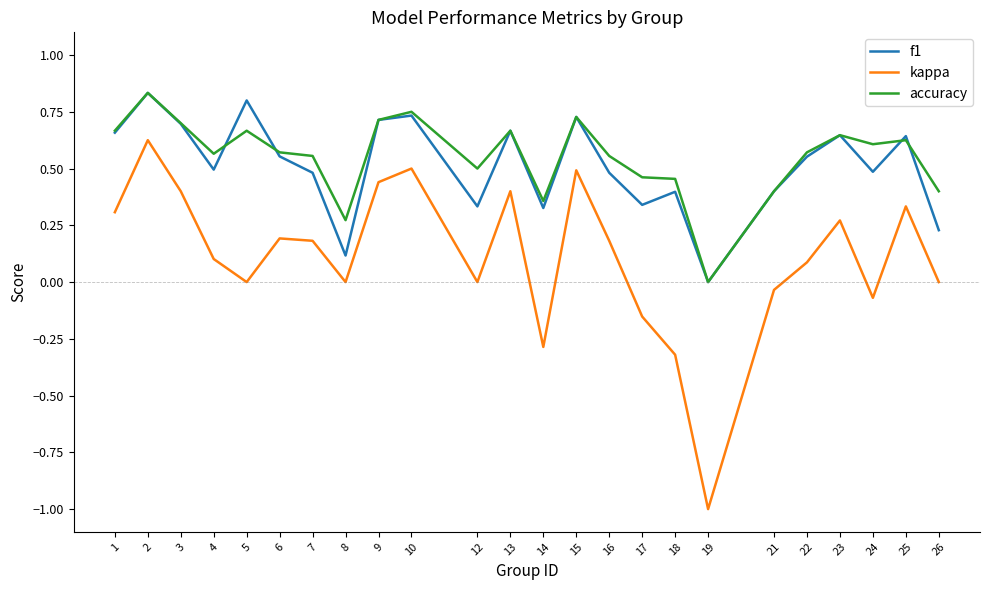

True or false: kappa and accuracy intersect in this chart.

False